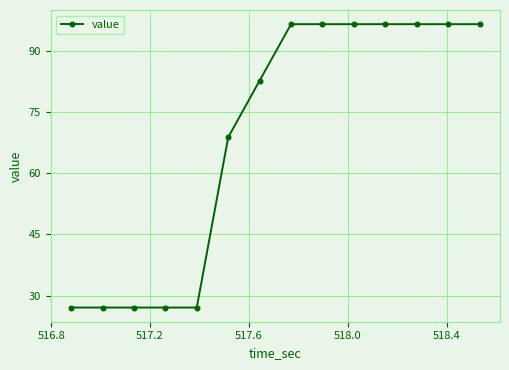

What is the sum of all values?

962.6